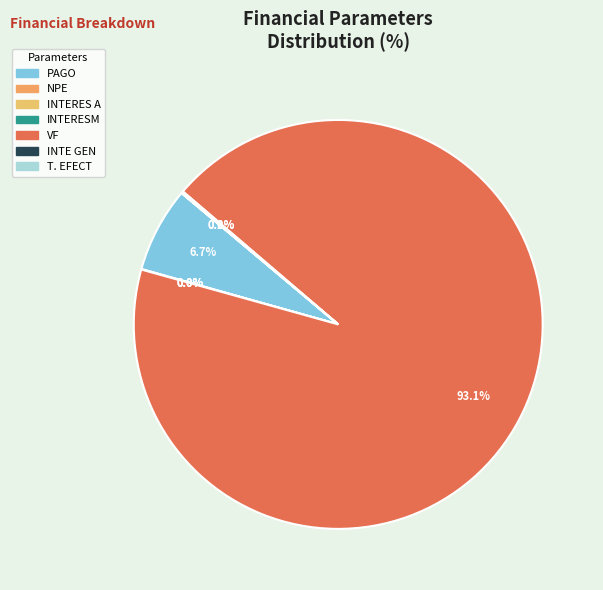

Which slice is the smallest?

INTERESM